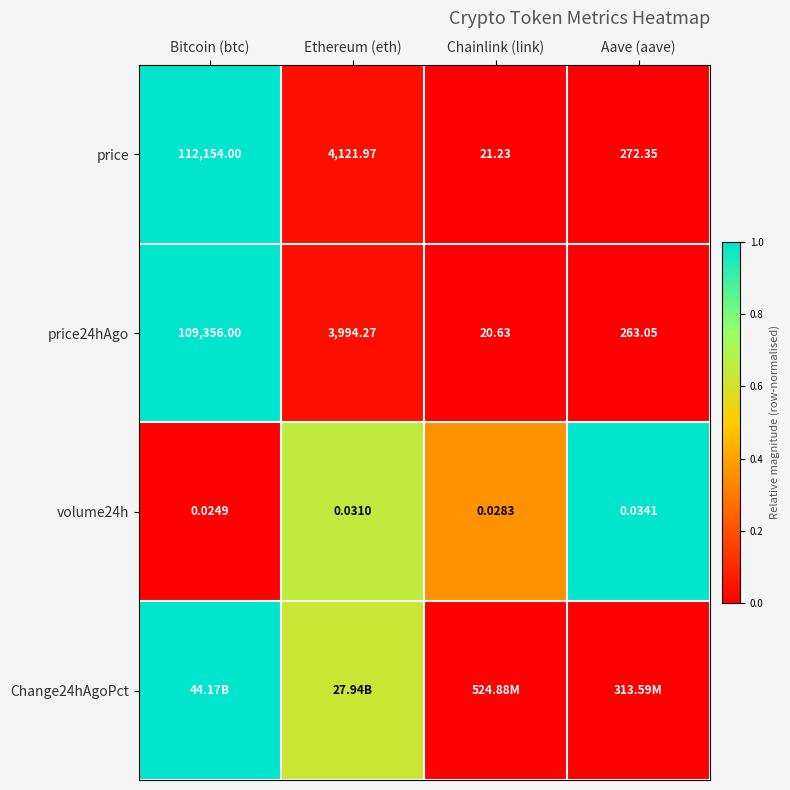

List the labels in order of volume24h value, largest first.

Aave (aave), Ethereum (eth), Chainlink (link), Bitcoin (btc)